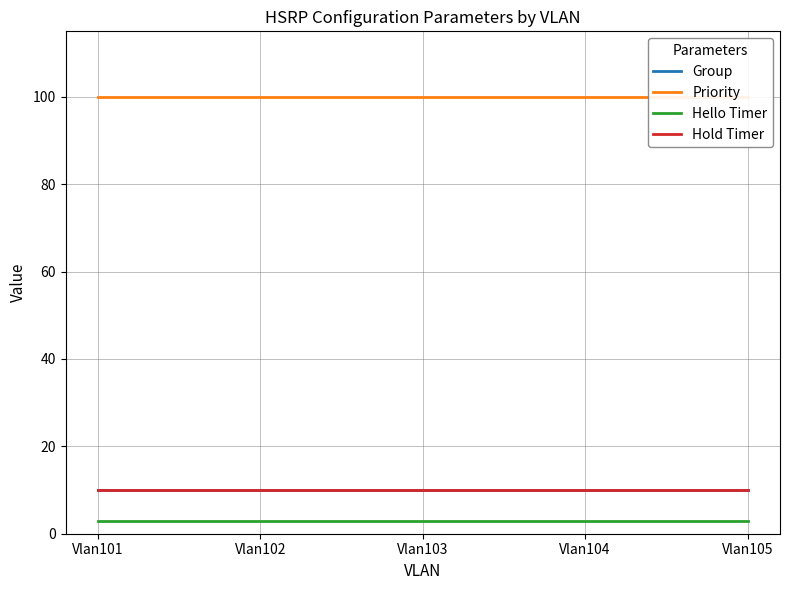

Between Vlan101 and Vlan103, which is larger?

Vlan101